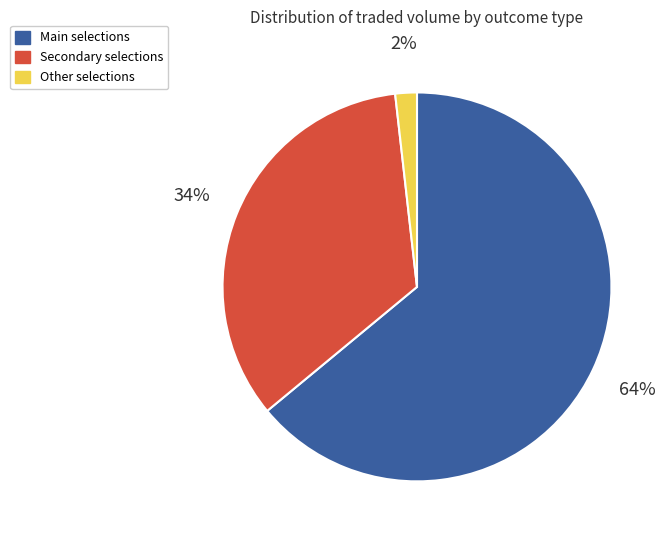

Is there any slice that represents more than half of the pie?

Yes